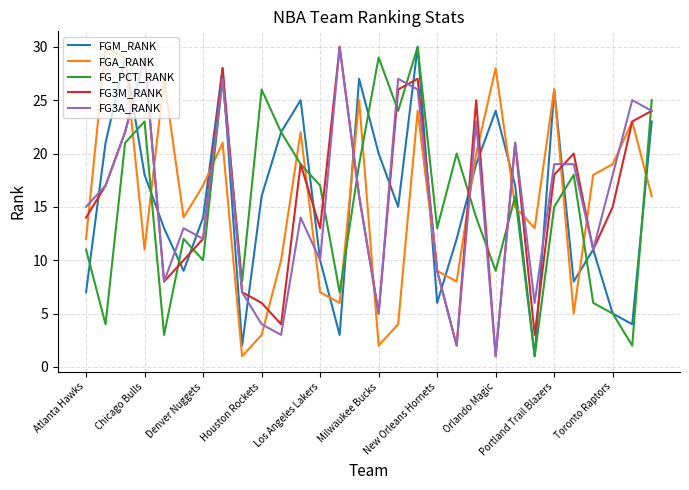

What is the difference between the maximum and minimum values in the FG3M_RANK series?

29